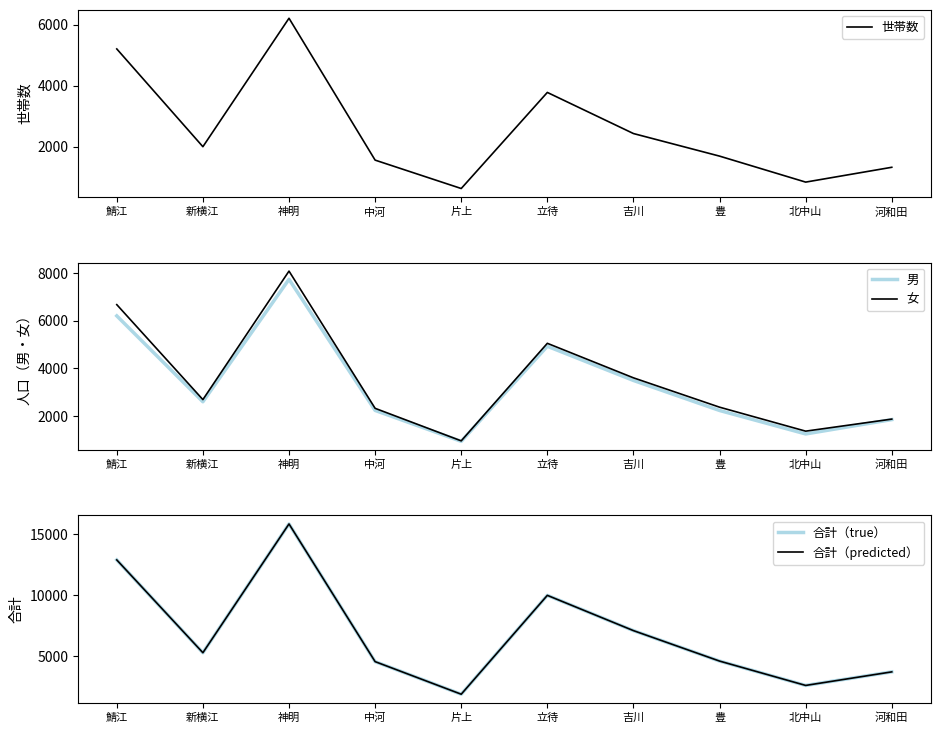

Which category has the lowest value in the 女 series?

片上